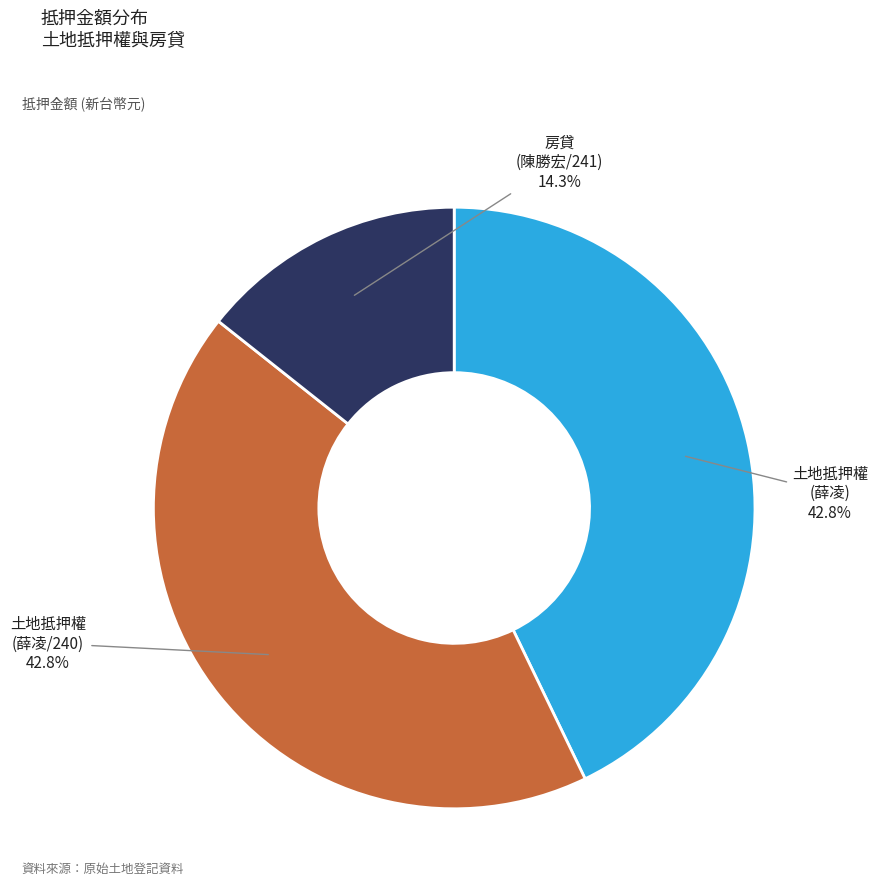

Is there any slice that represents more than half of the pie?

No